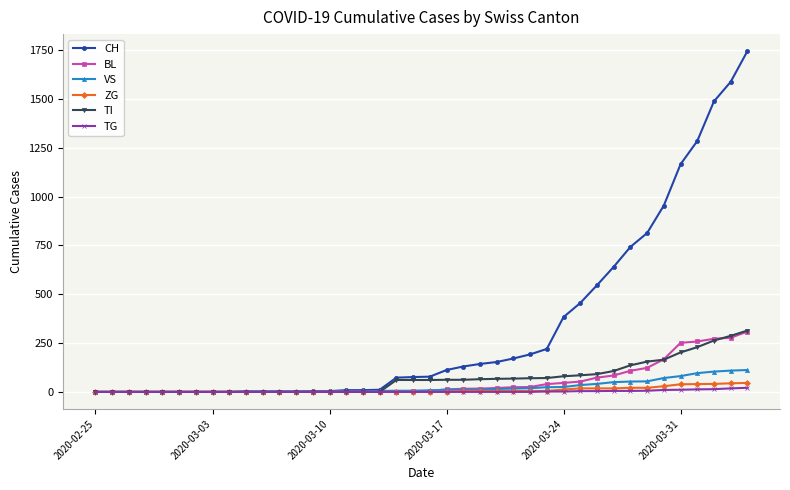

Which series has the largest total across all categories?

CH